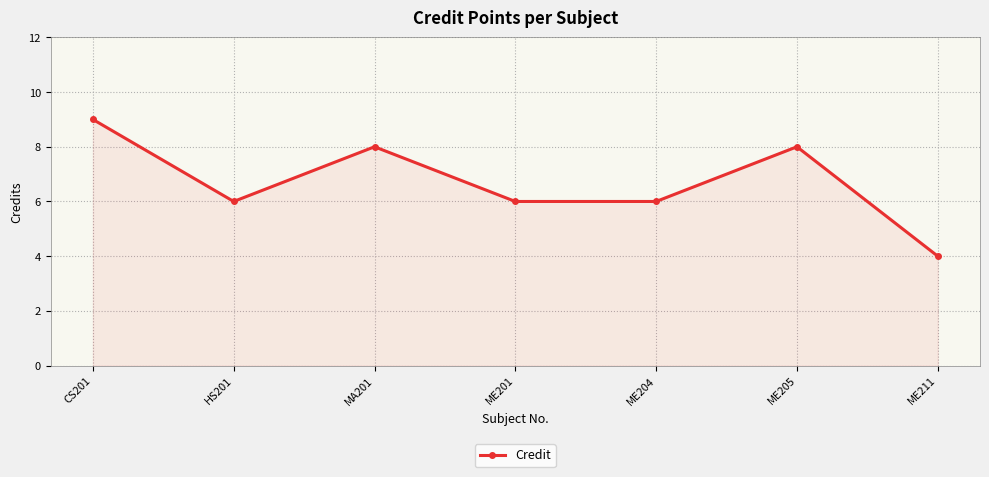

True or false: the data shows 1 at HS201.

False